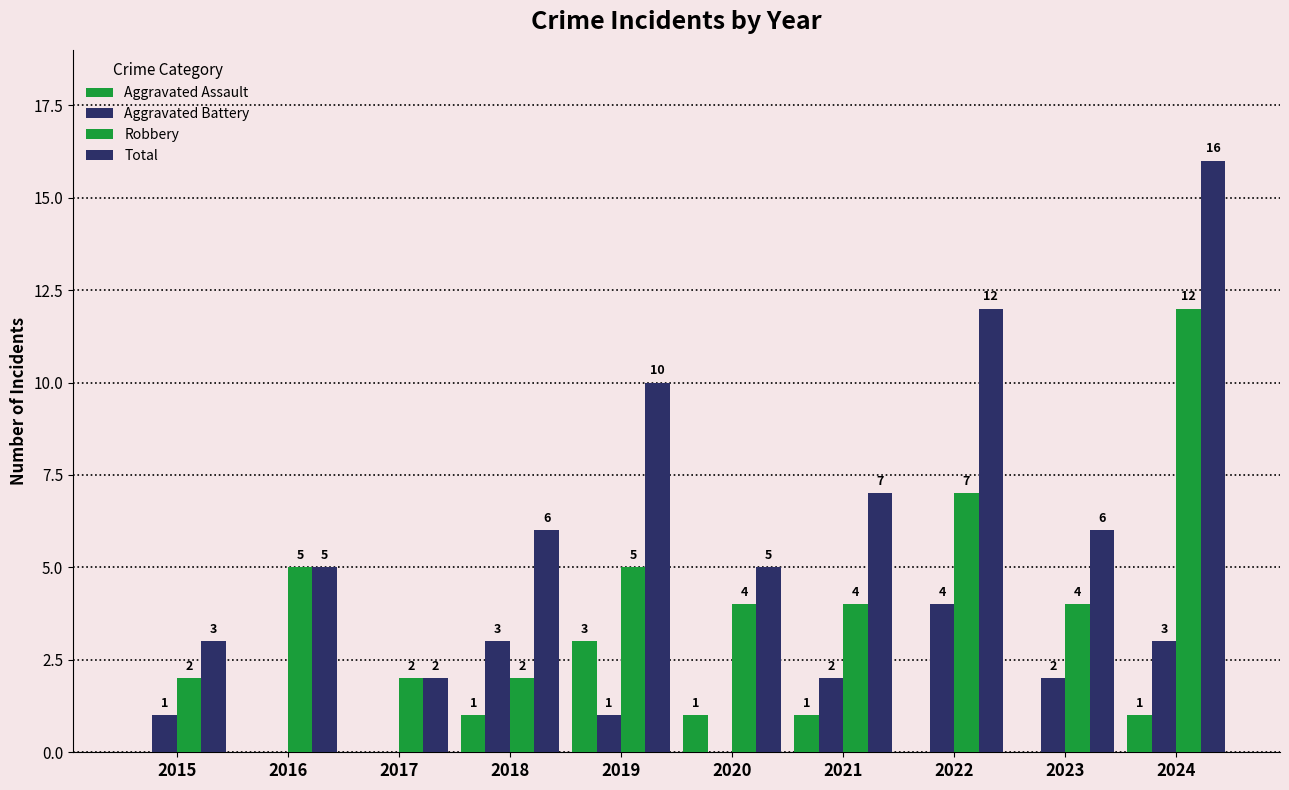

How many positive values does the Aggravated Assault series have?

5